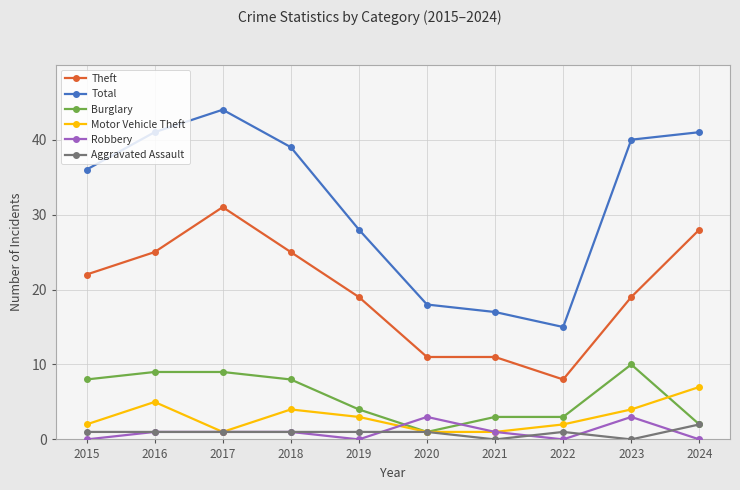

What is the difference between the maximum and minimum values in the Aggravated Assault series?

2